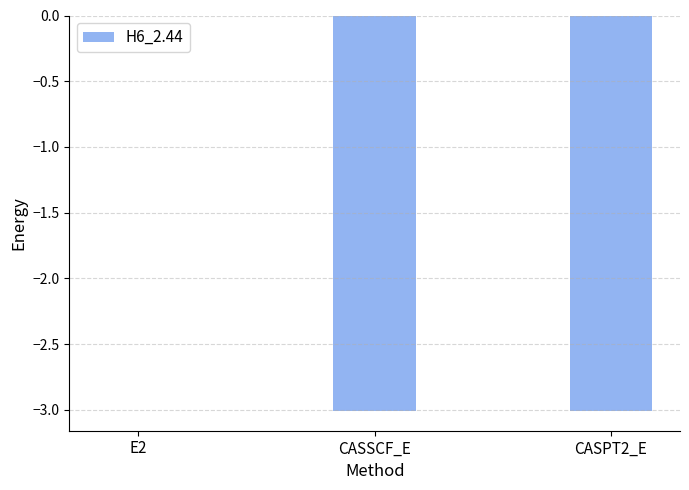

At which category does the chart reach its peak across all series?

E2